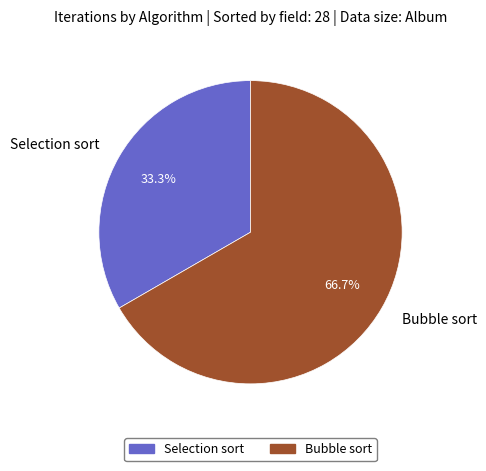

Is the sum of Selection sort and Bubble sort greater than half?

Yes